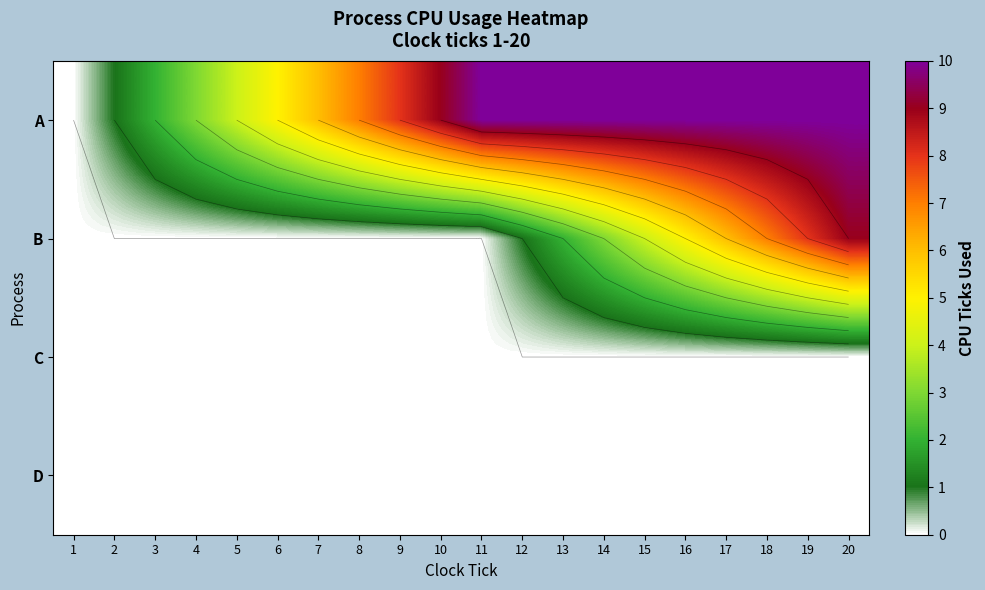

At 18, list the series in order from smallest to largest.

C, D, B, A